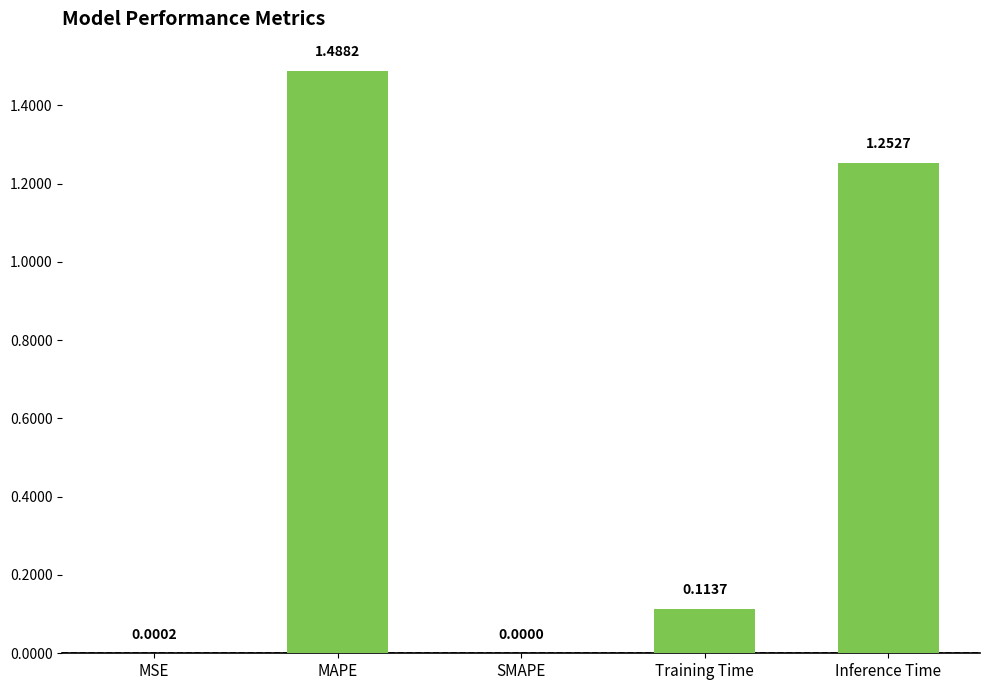

How many data points are above 0?

4